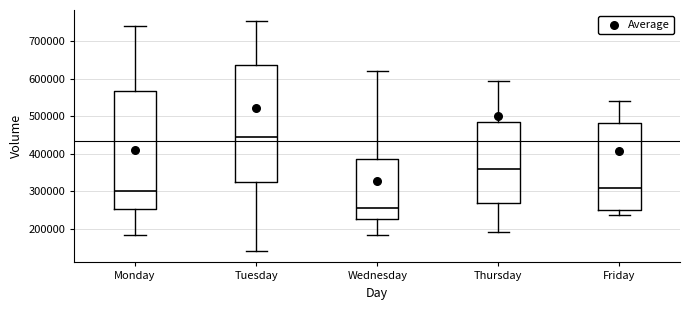

Which box has the lowest median line?

Wednesday